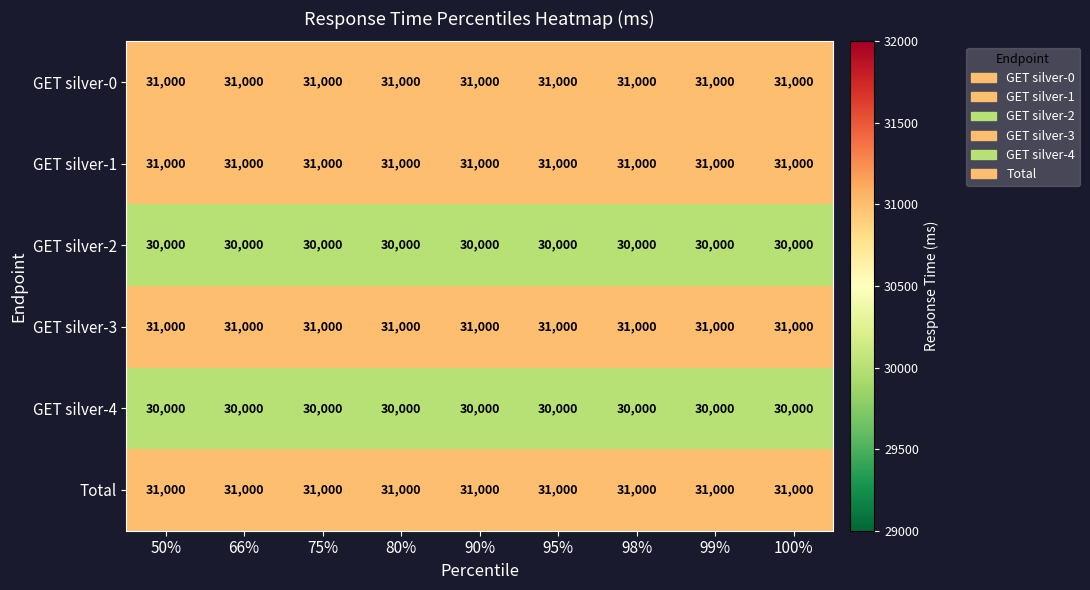

At how many categories does at least one series exceed 30384?

9